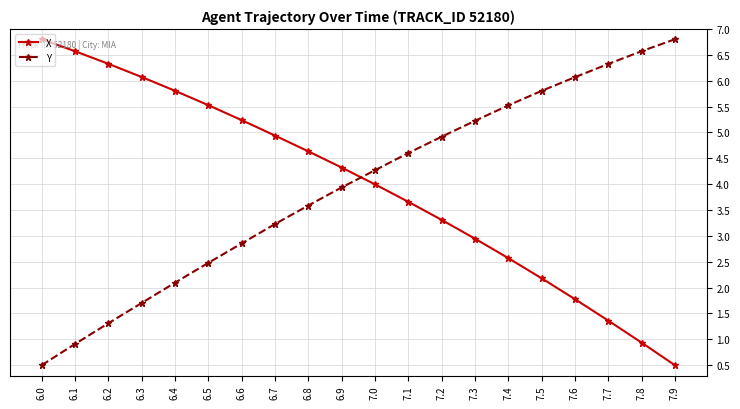

Count the number of categories in the chart.

20